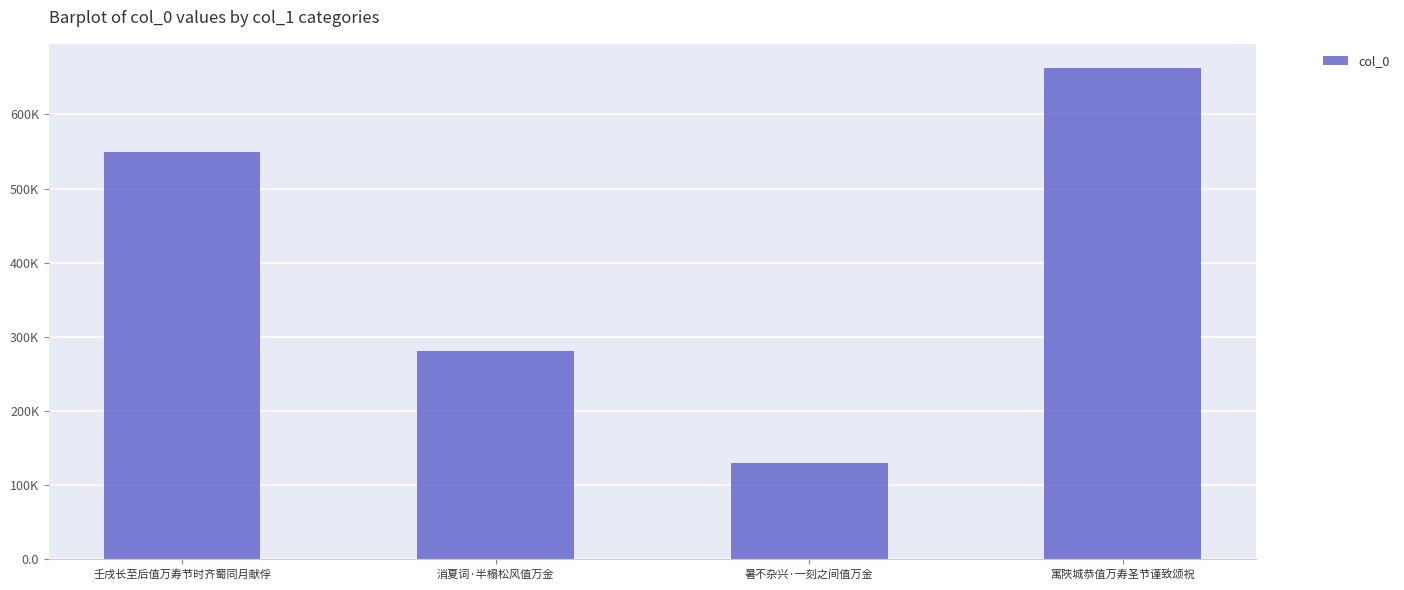

True or false: the data shows 55698 at 暑不杂兴·一刻之间值万金.

False